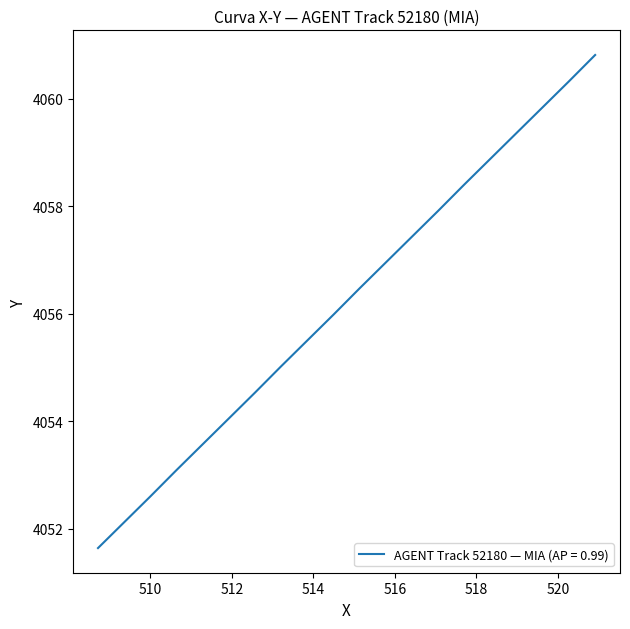

What is the difference between the maximum and minimum values?

9.2